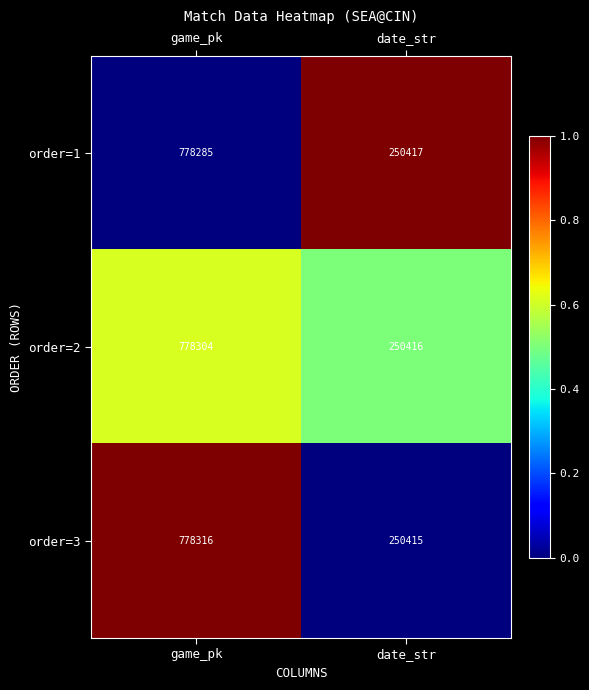

What is the average value of the order=1 series?

514351